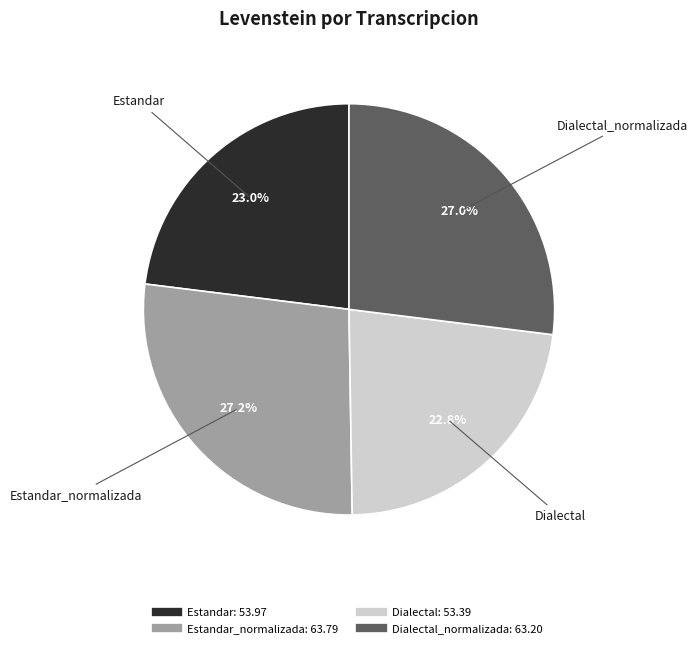

Does any single category account for the majority?

No